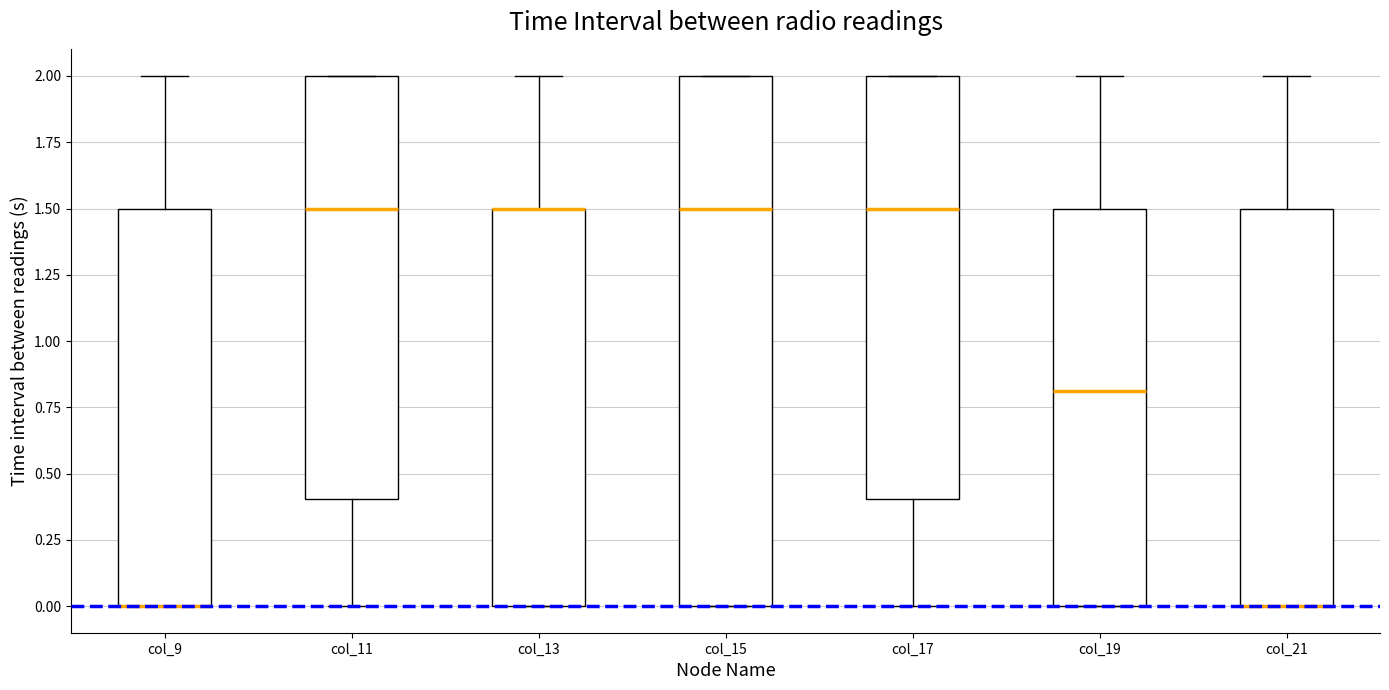

Where is the lower edge of the box for col_19 on the y-axis? The values are not printed on the chart, so give them approximately, as read against the axis.

0.0